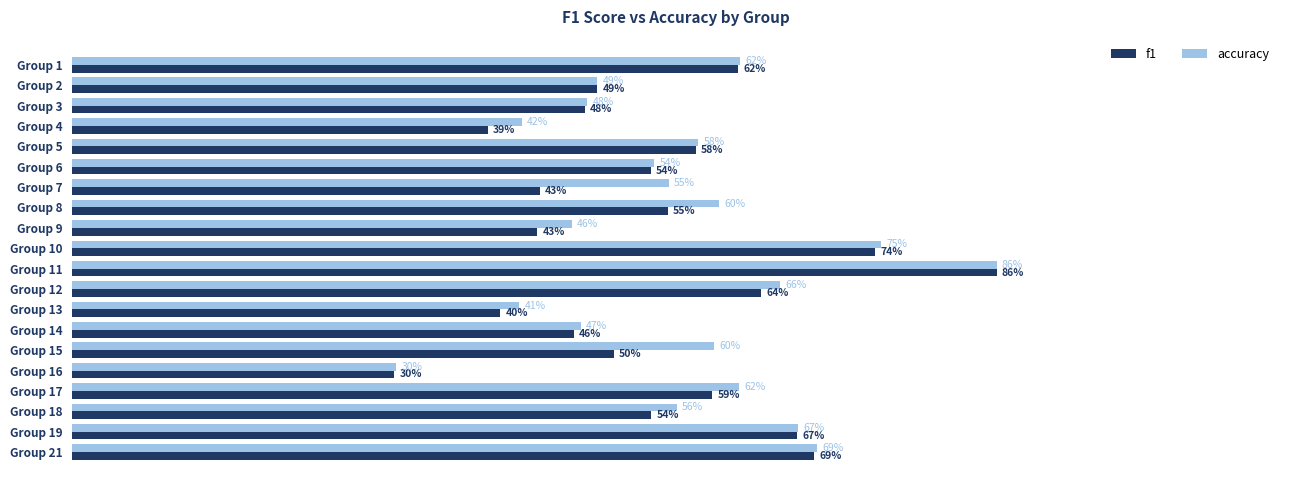

What are all the series names shown in the legend?

f1, accuracy